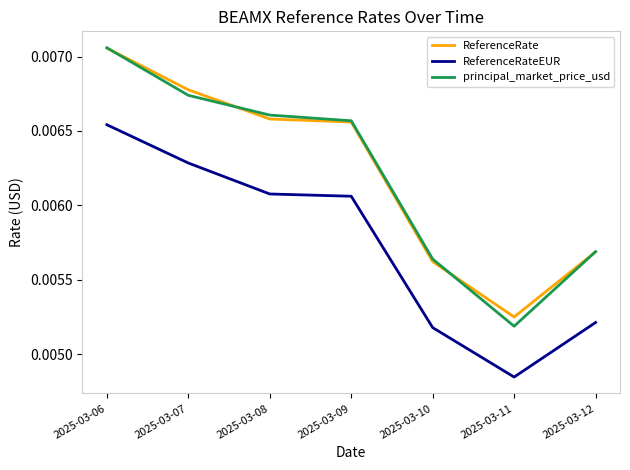

At which label is ReferenceRateEUR closest to 0?

2025-03-11